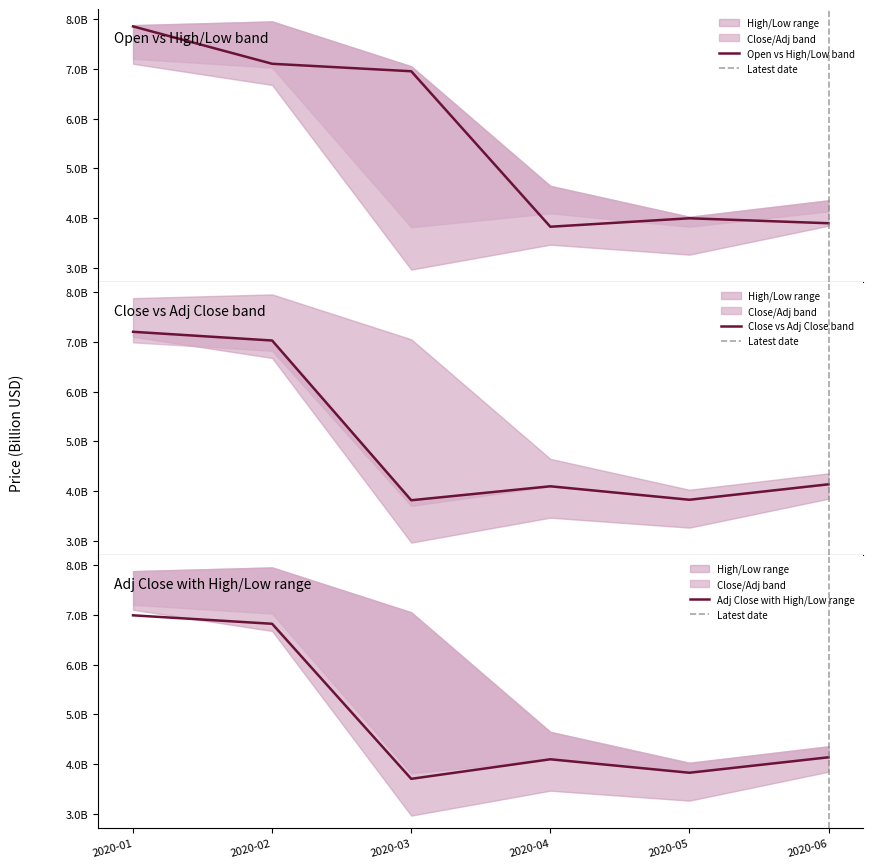

At which label does Open first exceed 6950000000?

2020-01